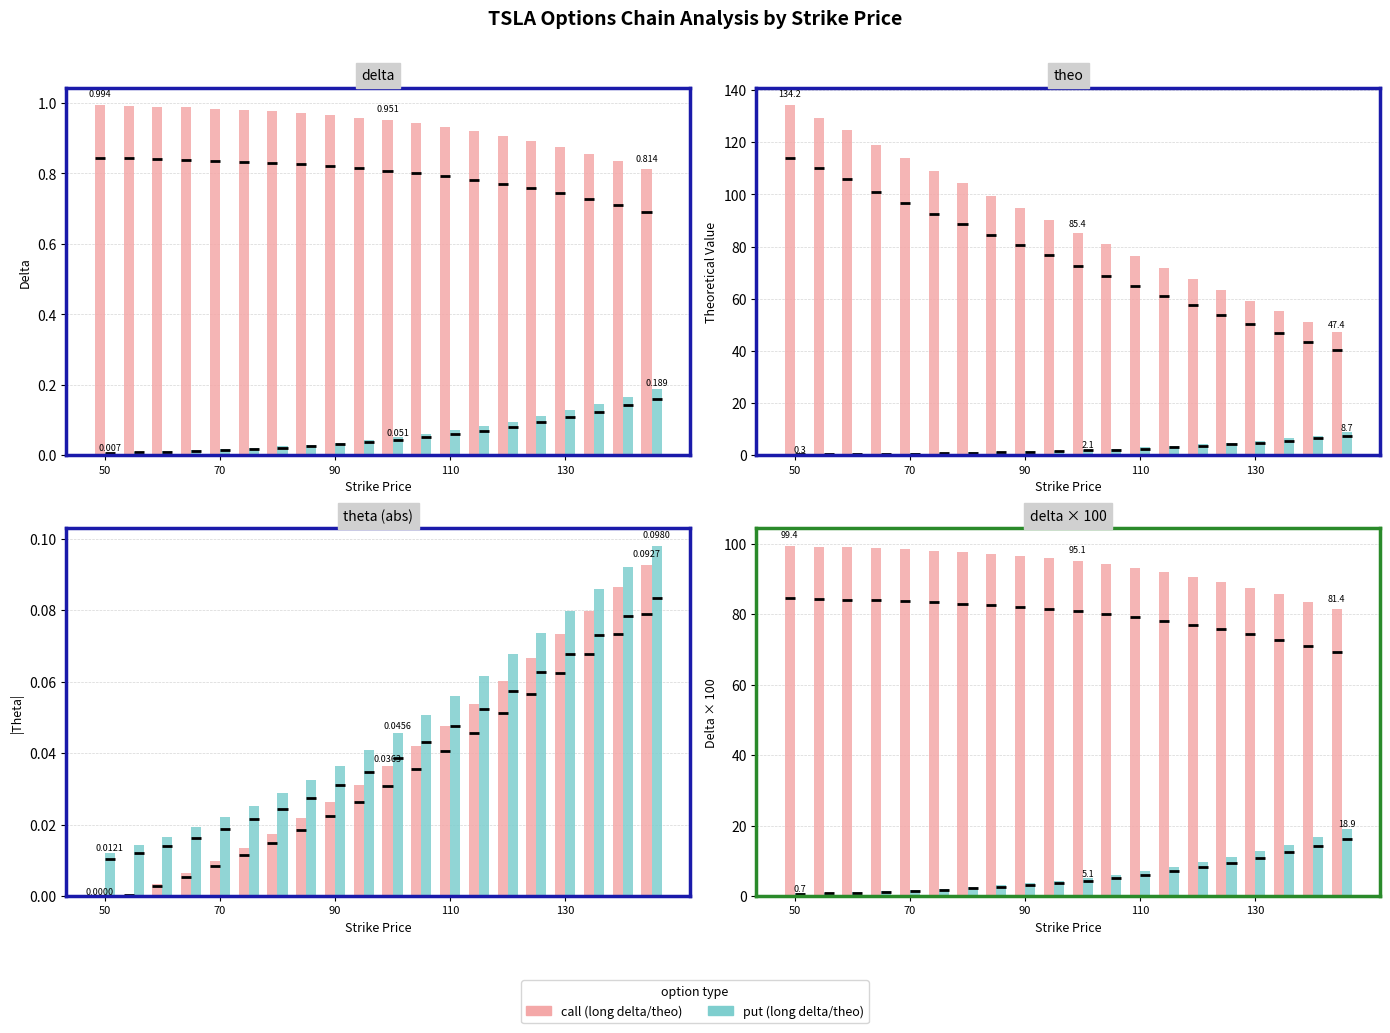

What is the total value across all series at 50?

100.1